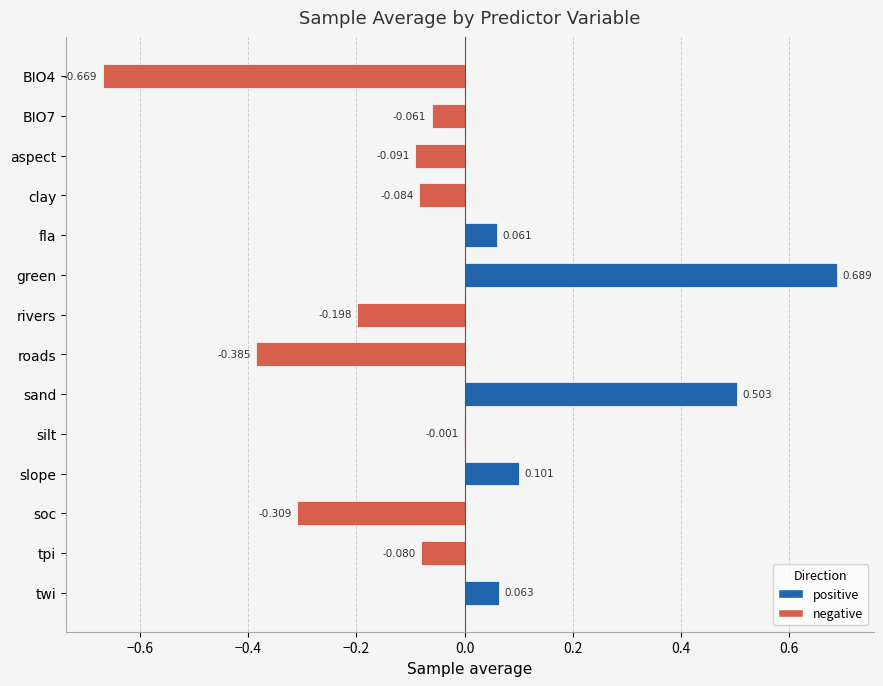

Between aspect and roads, which is larger?

aspect